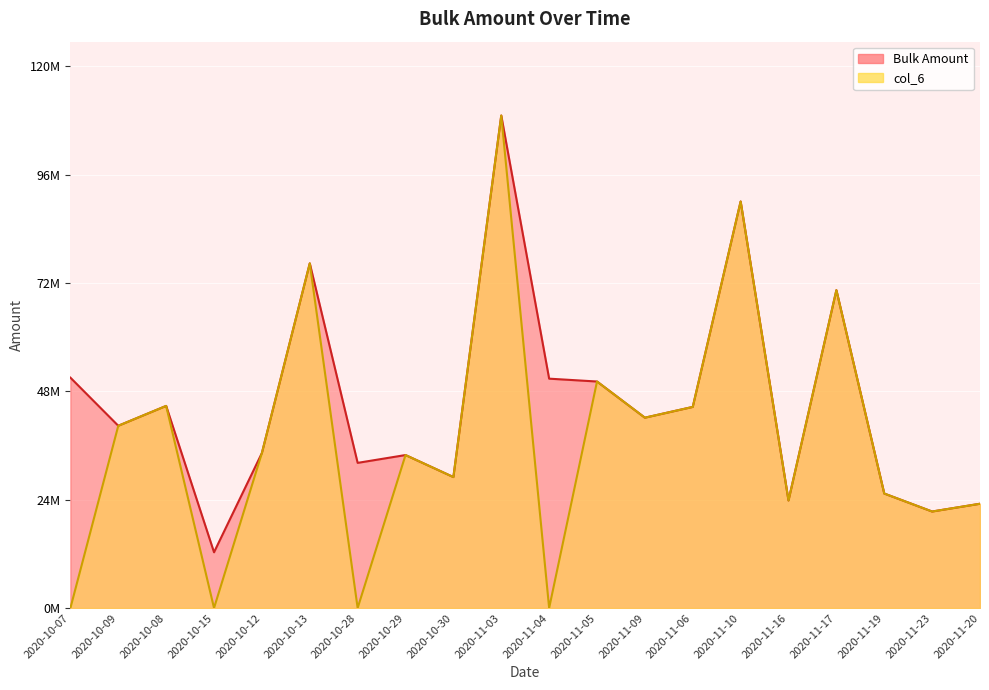

What is the total value across all series at 2020-11-19?

50706369.8